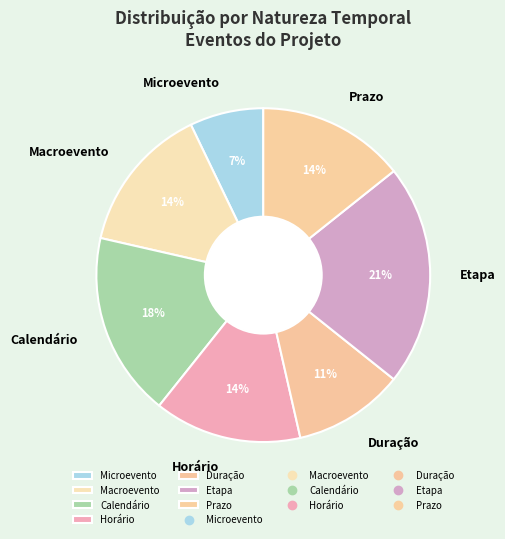

Approximately how many times larger is the value at Prazo compared to Calendário?

0.8